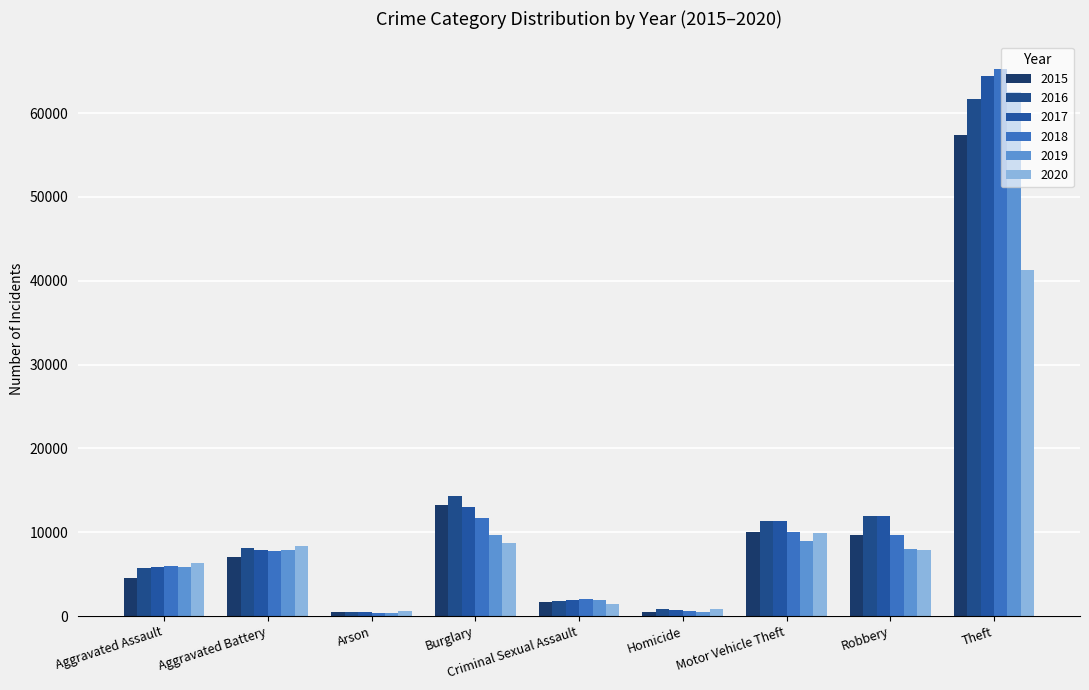

Where is 2018 nearest to the value 32830?

Burglary